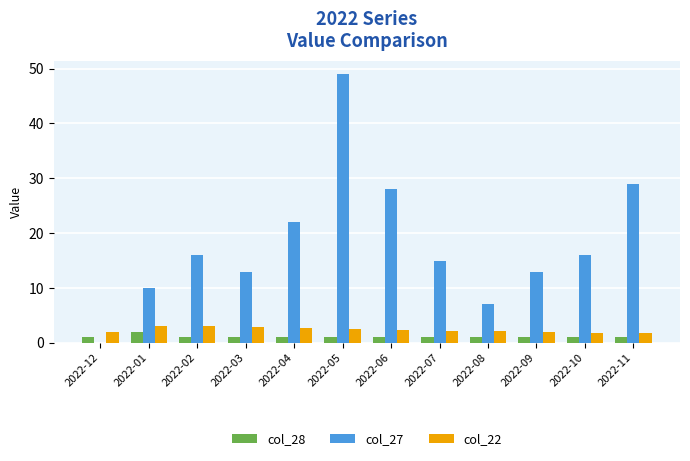

The col_22 series shows 2.2 at 2022-07. True or false?

True